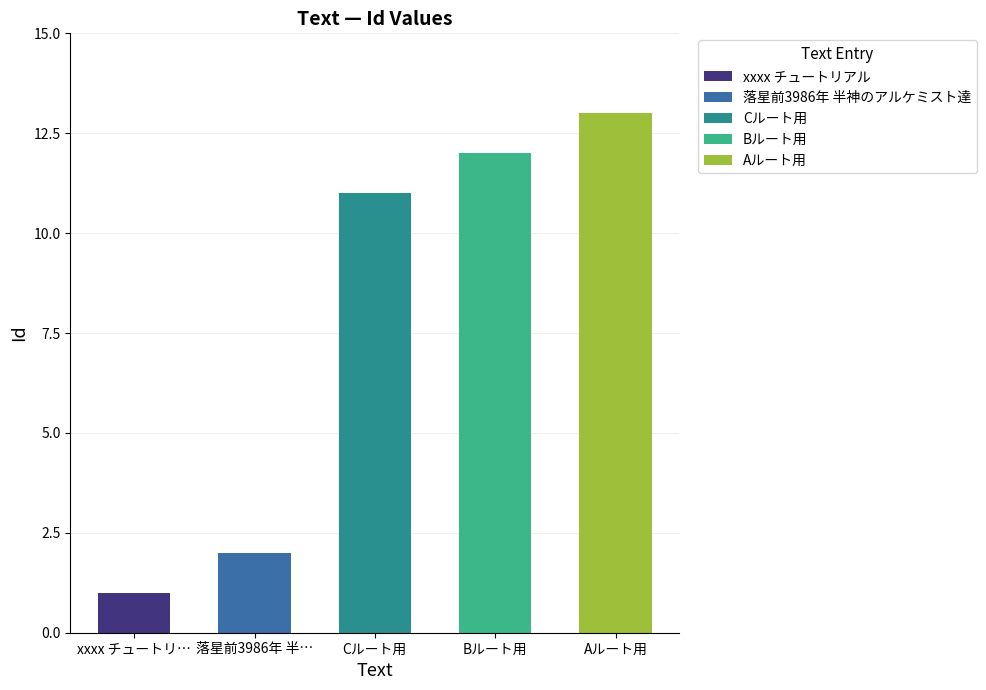

Is it true that the value at Bルート用 is 12?

True